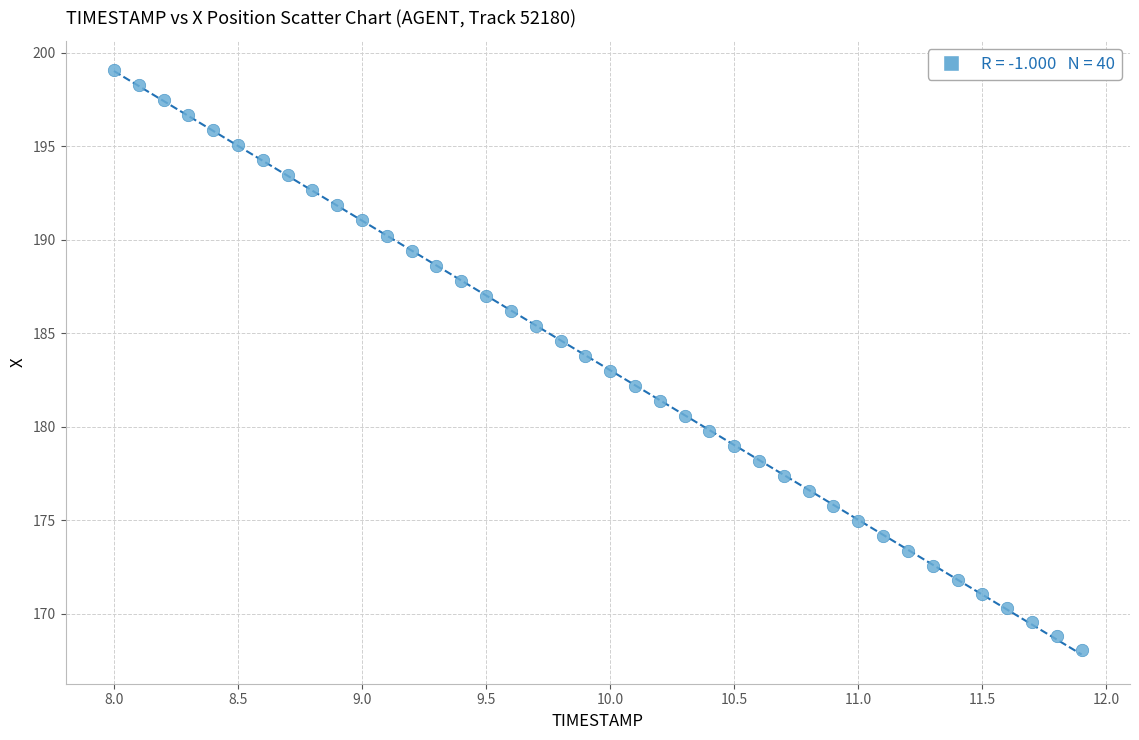

What is the range of X values (max minus min)?

3.9